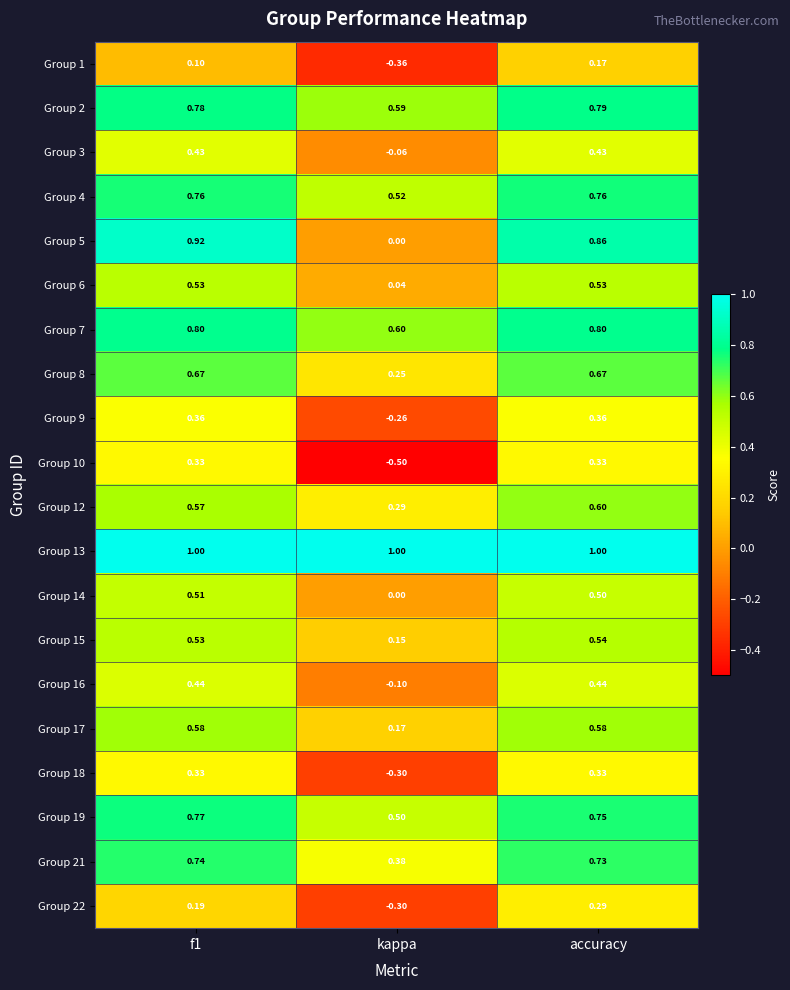

At how many categories does at least one series exceed 0?

3